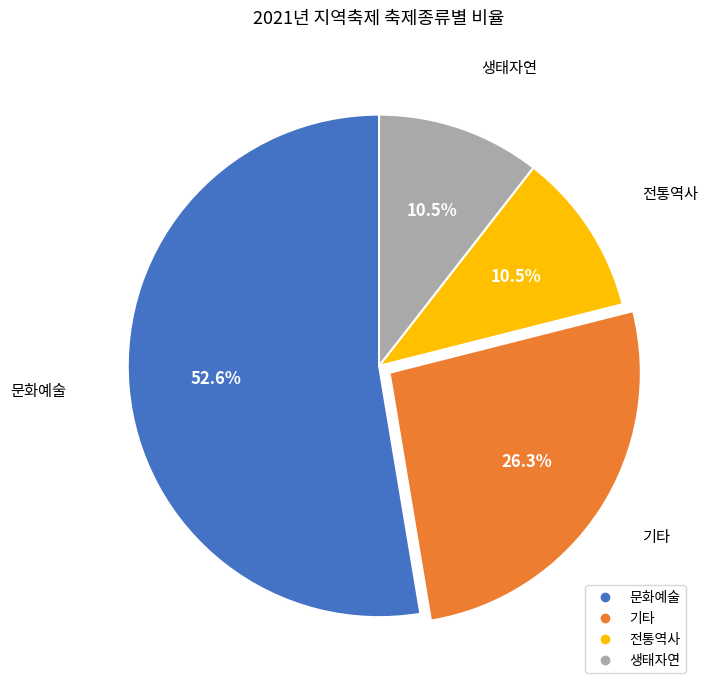

Which category has the biggest portion of the pie?

문화예술